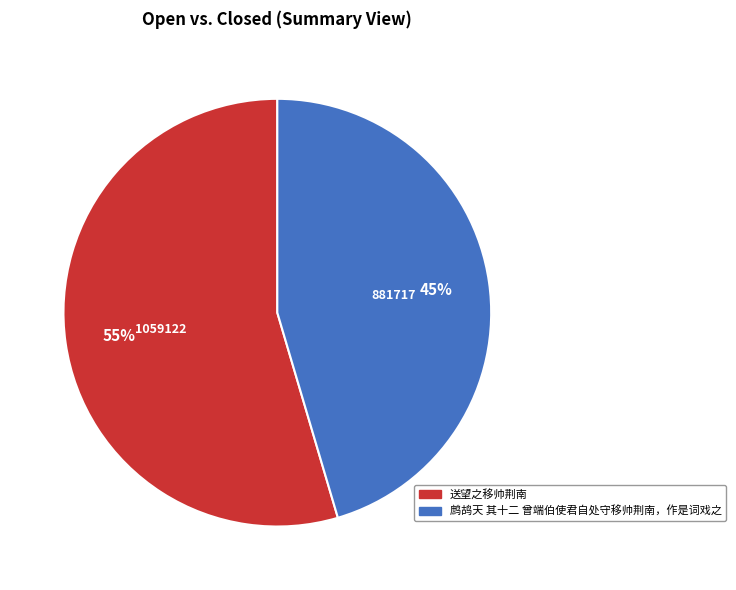

Is it true that 送望之移帅荆南 is 55% of the pie?

True